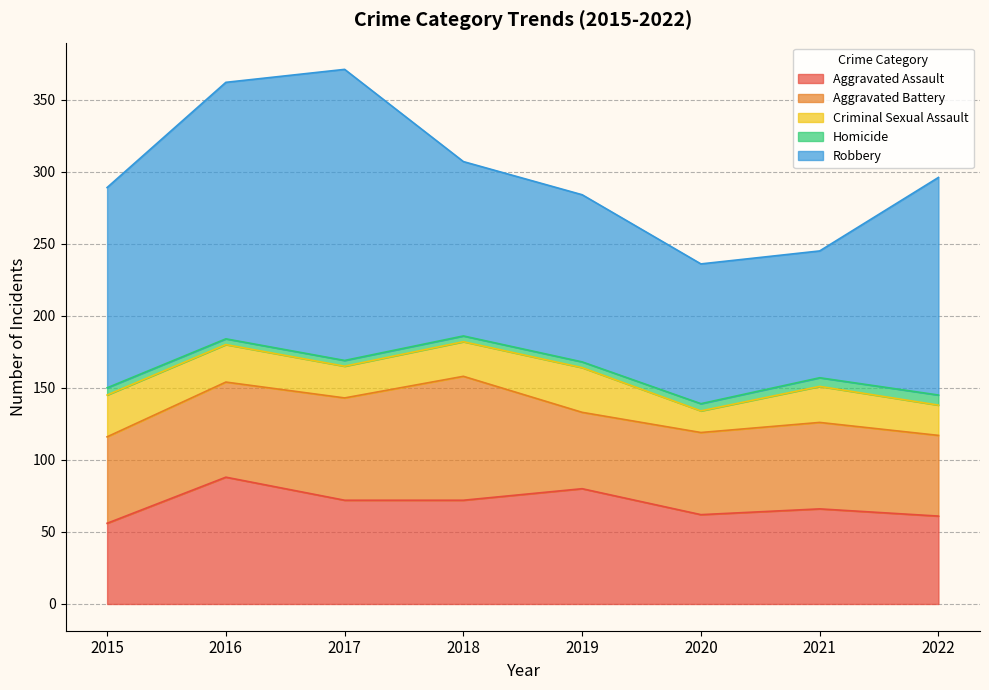

The value of Aggravated Battery at 2018 is 121. True or false?

False